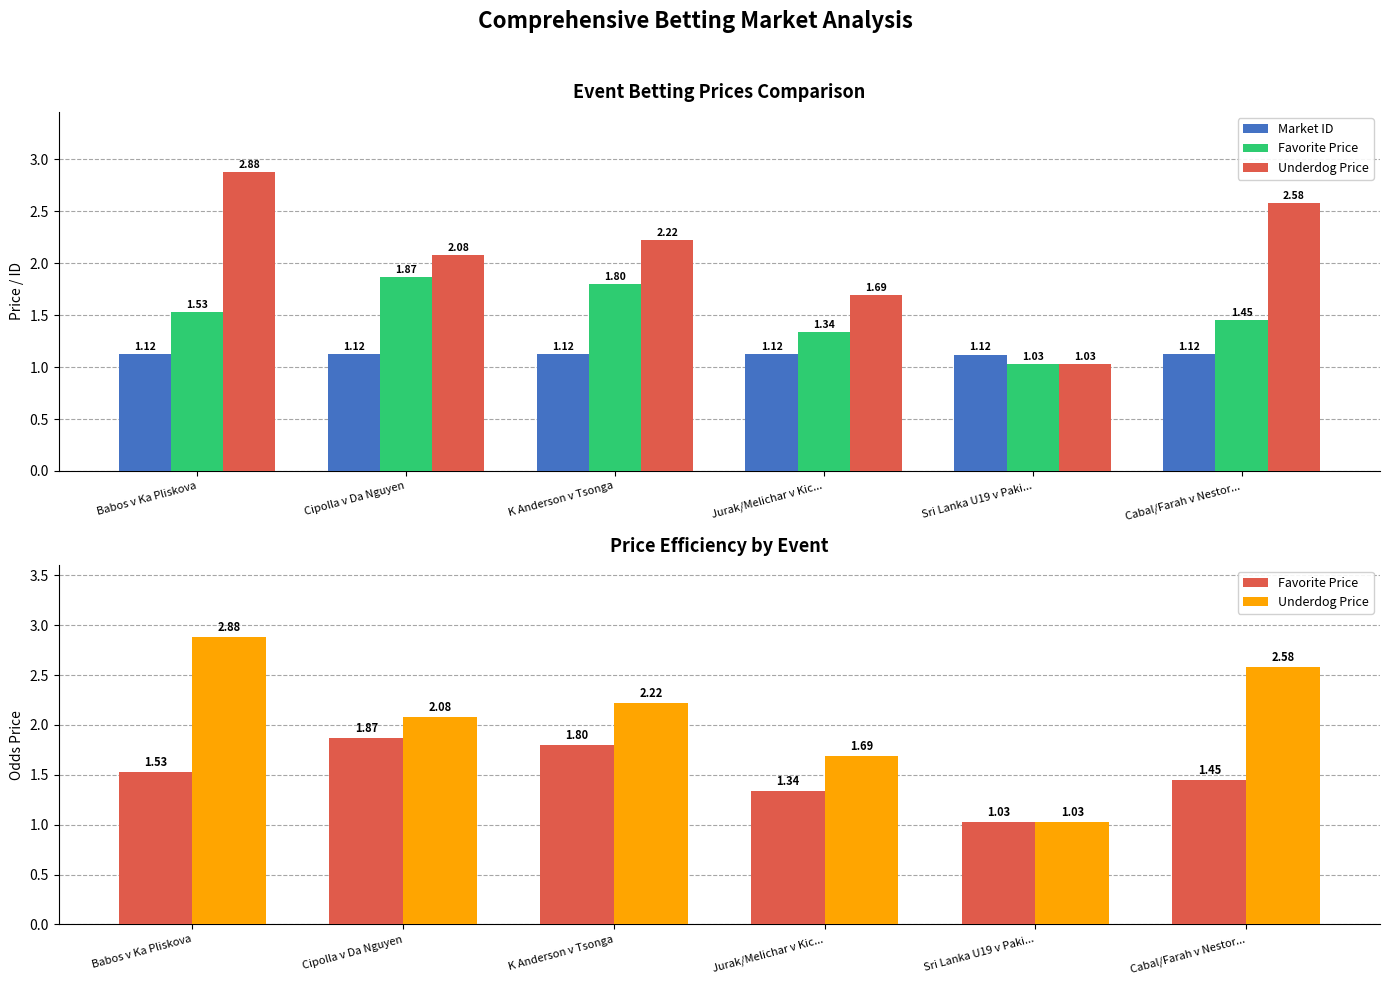

What is the value of the Underdog Price bar at the 1st from the left?

2.9